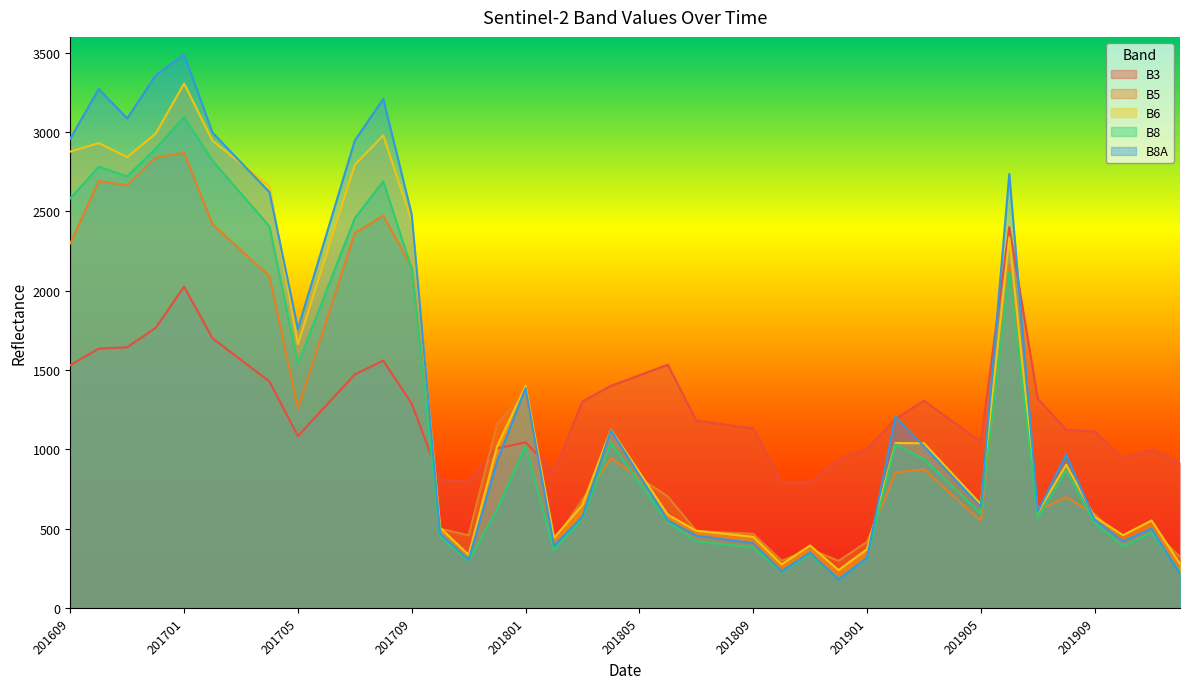

Does the chart display data point markers on the line(s)?

No